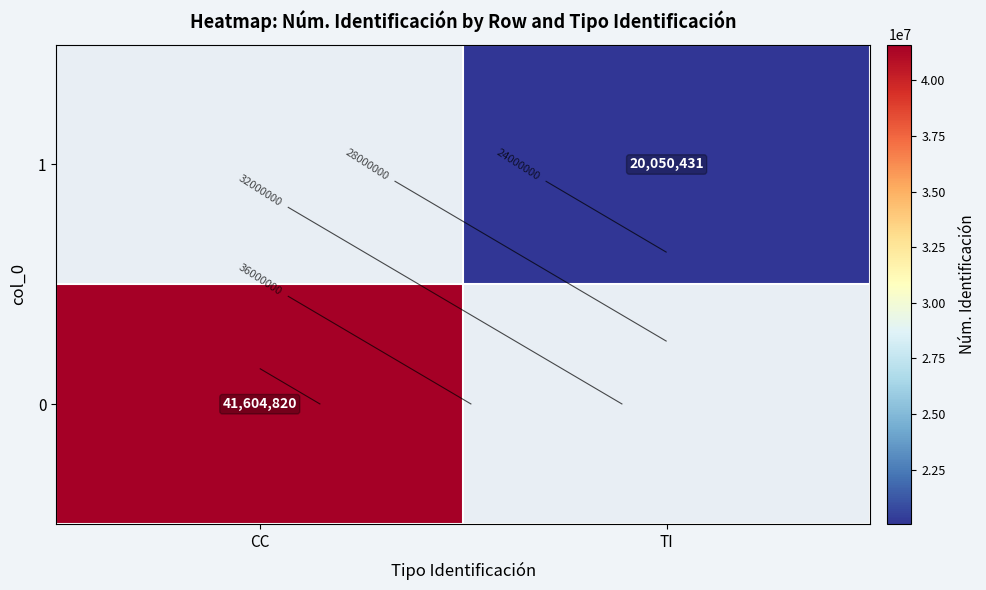

What is the highest value of the 0 series?

41604820.0